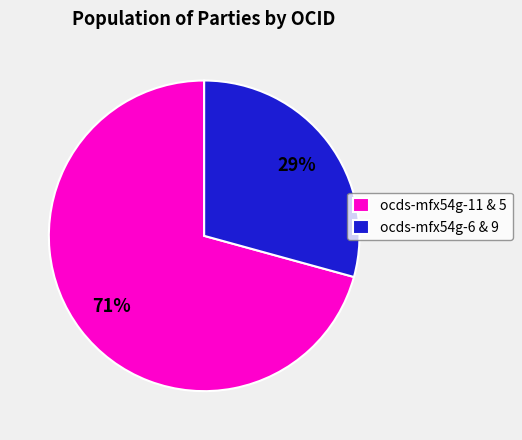

What is the majority slice?

ocds-mfx54g-11 & 5